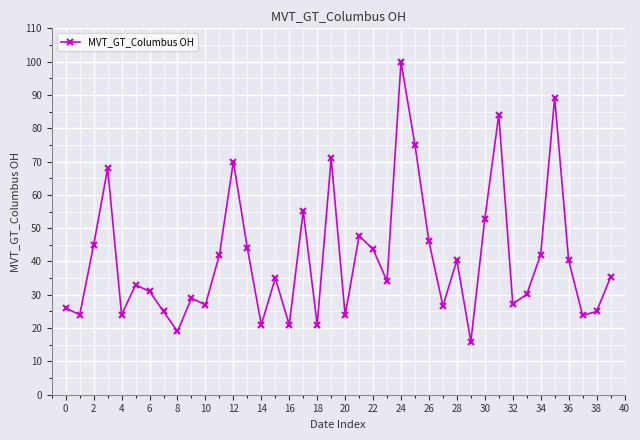

What is the value of the 2nd point from the left?

24.0